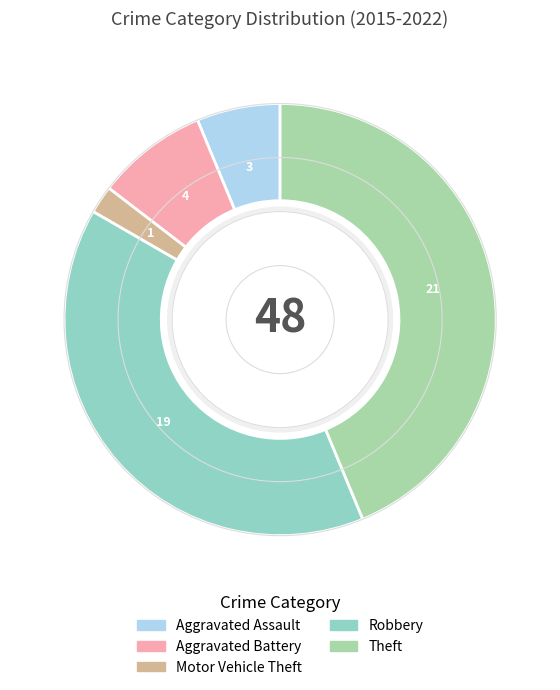

Which category has the smallest portion of the pie?

Motor Vehicle Theft